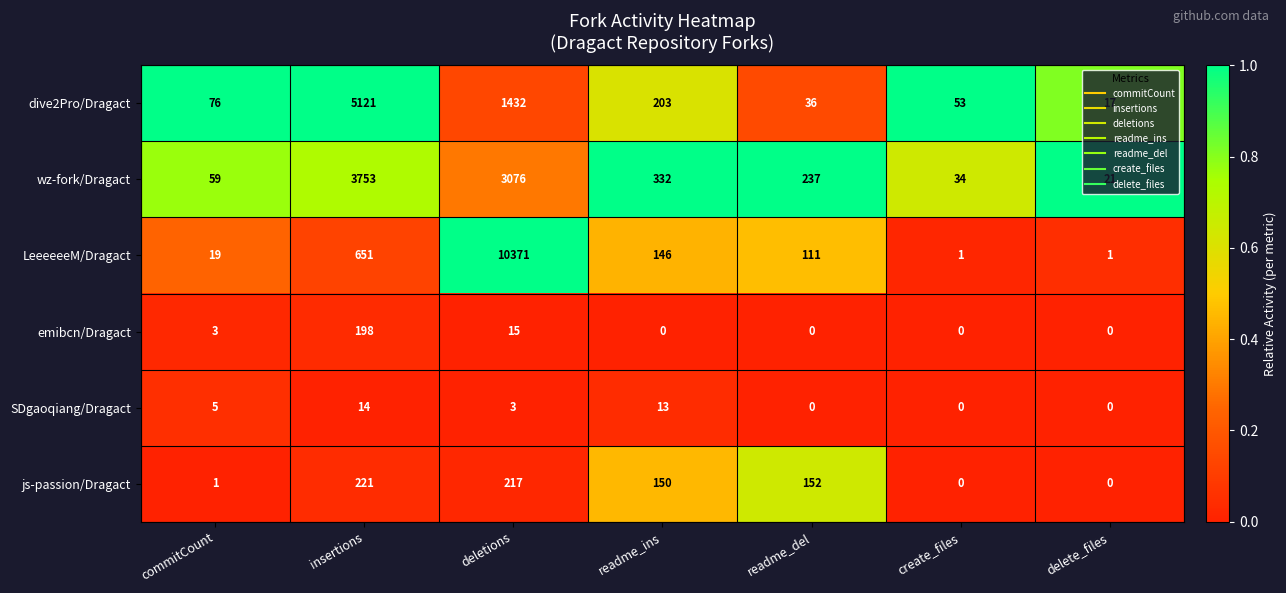

At which category is the sum across all series the highest?

deletions